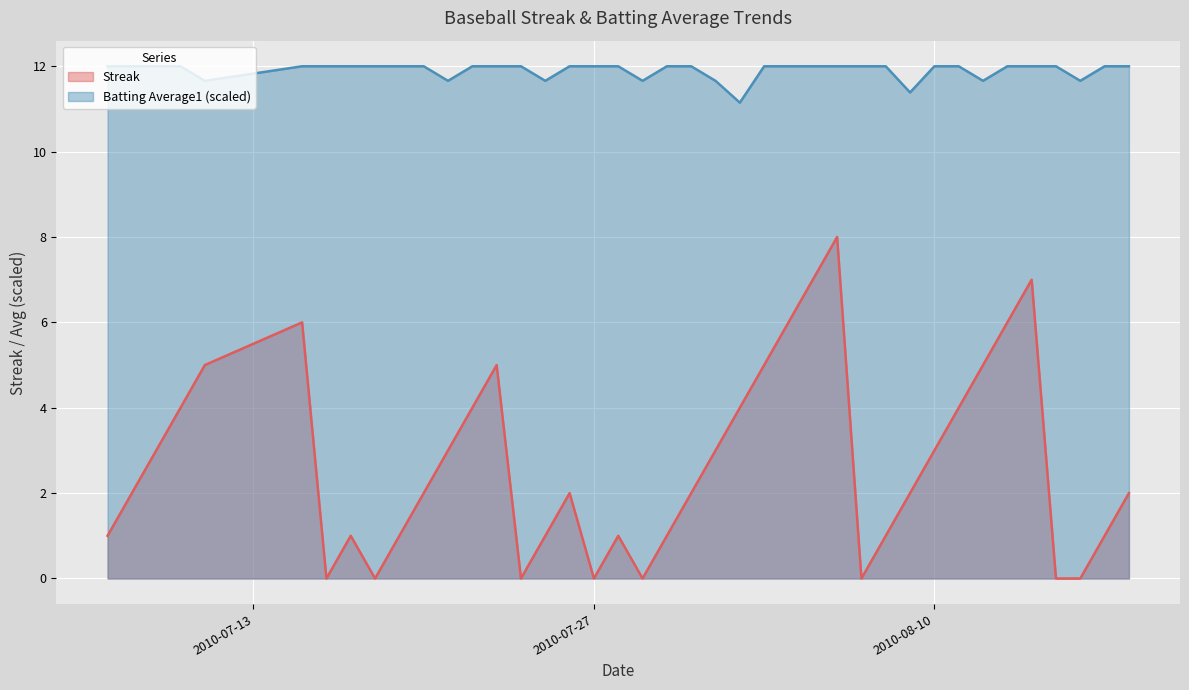

What is the label of the 36th point from the left?

2010-08-14